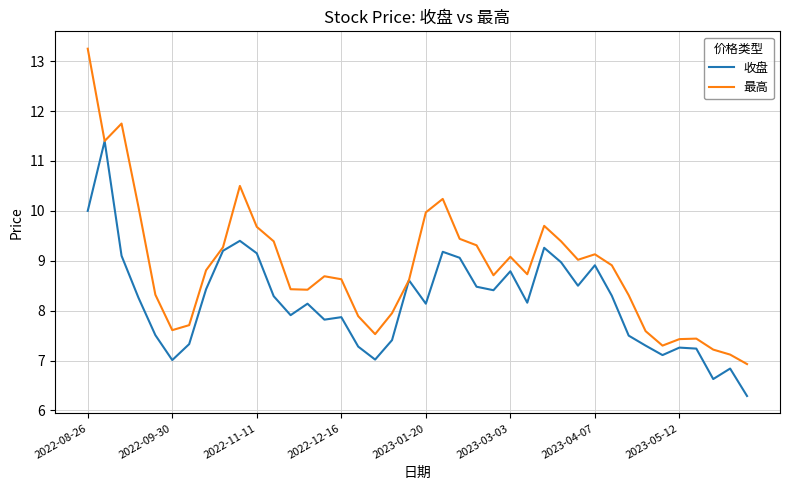

Which series has the largest total across all categories?

最高